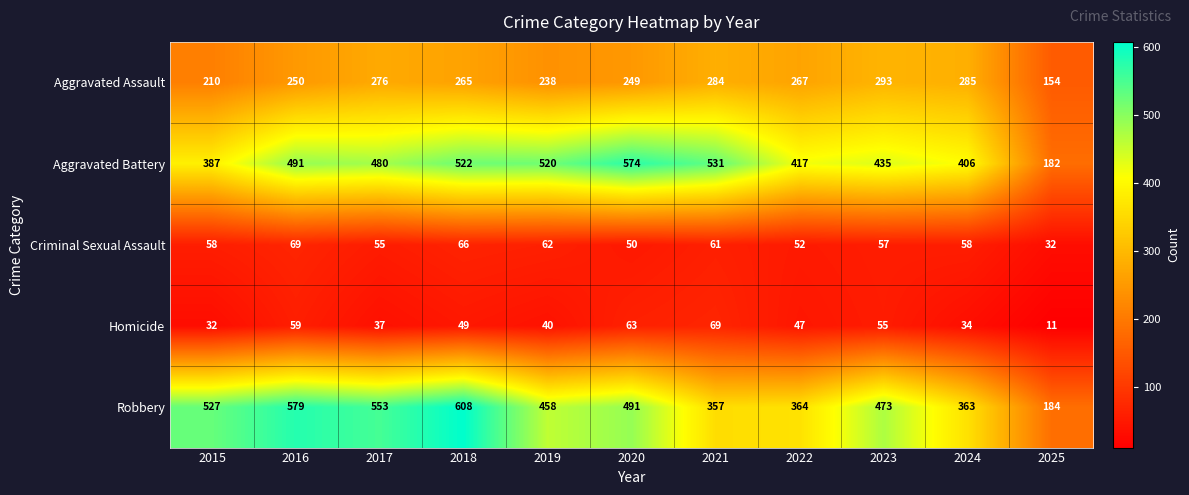

Which label corresponds to the smallest value in the chart?

2025